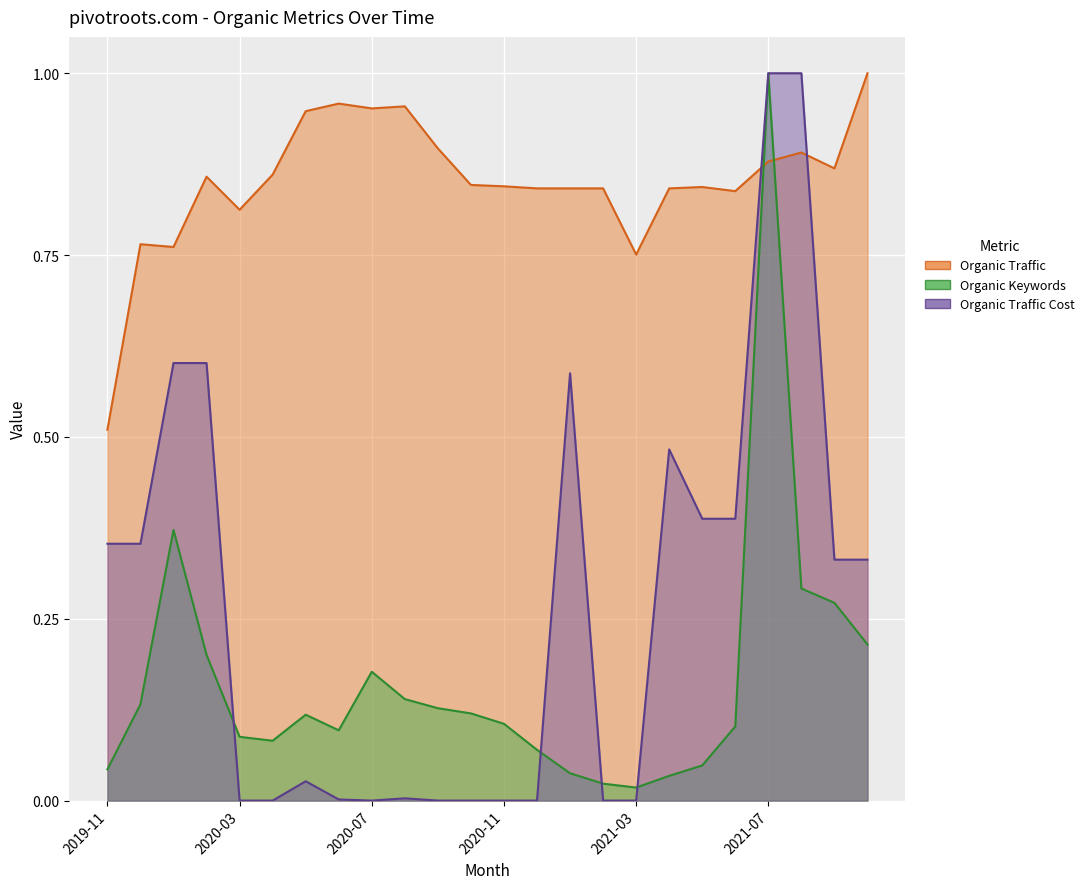

Which has a higher value, 2019-12 or 2020-10?

2020-10